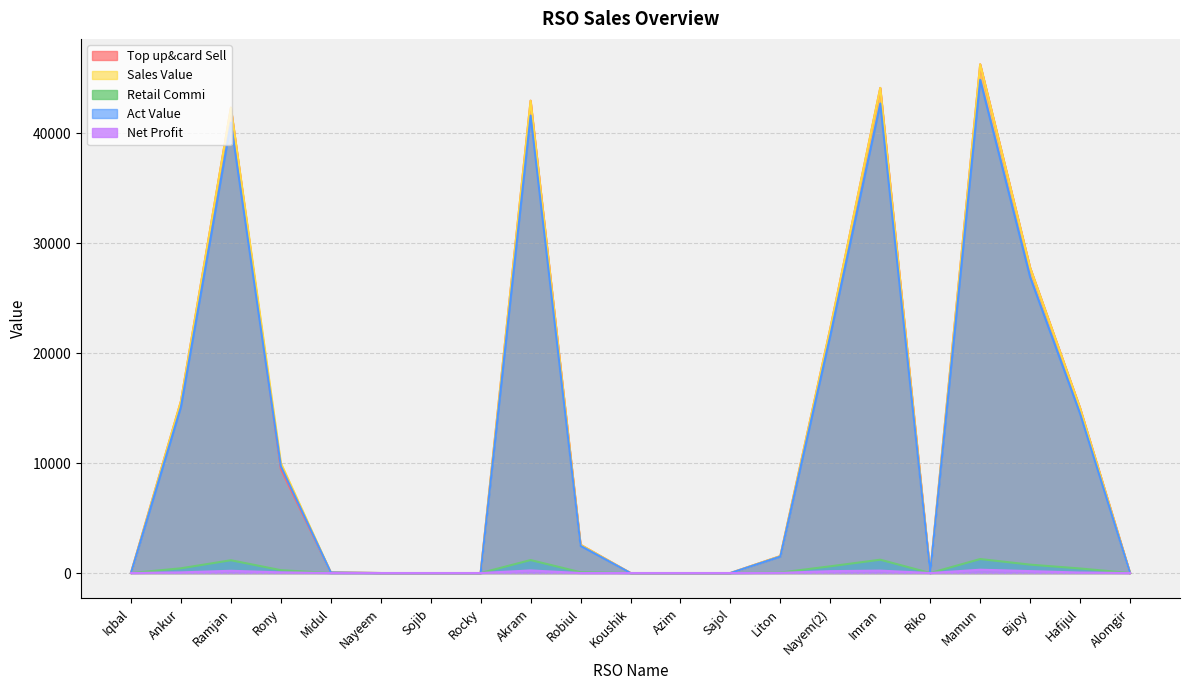

The Net Profit series shows 0.0 at Rocky. True or false?

True